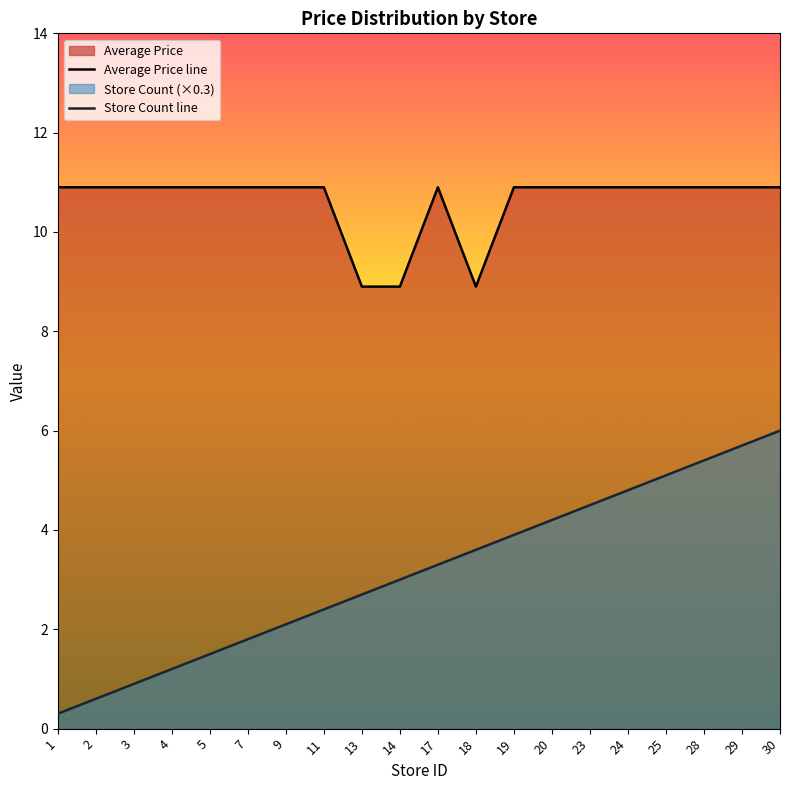

What is the spread (max minus min) of values at 13?

6.2